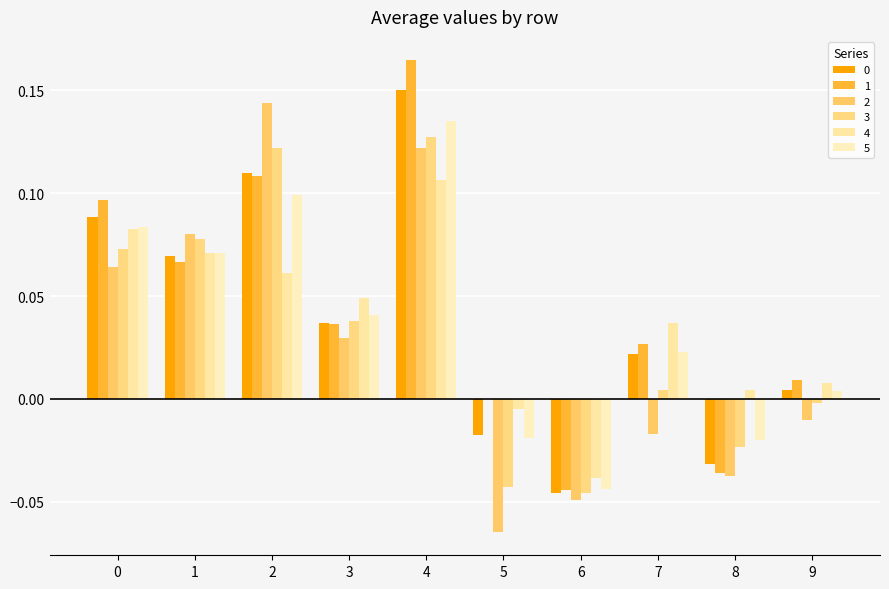

Reading right to left, extract all data points from this chart.

0: 0.0	-0.0	0.0	-0.0	-0.0	0.2	0.0	0.1	0.1	0.1
1: 0.0	-0.0	0.0	-0.0	-0.0	0.2	0.0	0.1	0.1	0.1
2: -0.0	-0.0	-0.0	-0.0	-0.1	0.1	0.0	0.1	0.1	0.1
3: -0.0	-0.0	0.0	-0.0	-0.0	0.1	0.0	0.1	0.1	0.1
4: 0.0	0.0	0.0	-0.0	-0.0	0.1	0.0	0.1	0.1	0.1
5: 0.0	-0.0	0.0	-0.0	-0.0	0.1	0.0	0.1	0.1	0.1